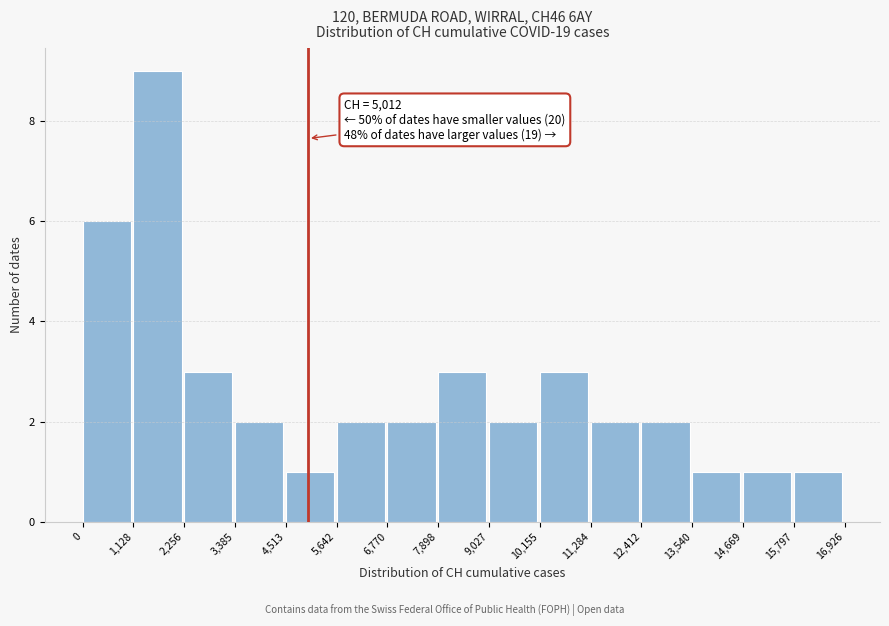

Which range on the x-axis has the tallest bar?

1,128 to 2,256